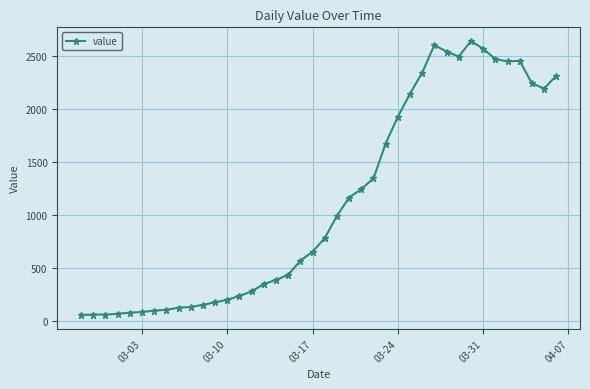

What is the difference between the maximum and minimum values?

2577